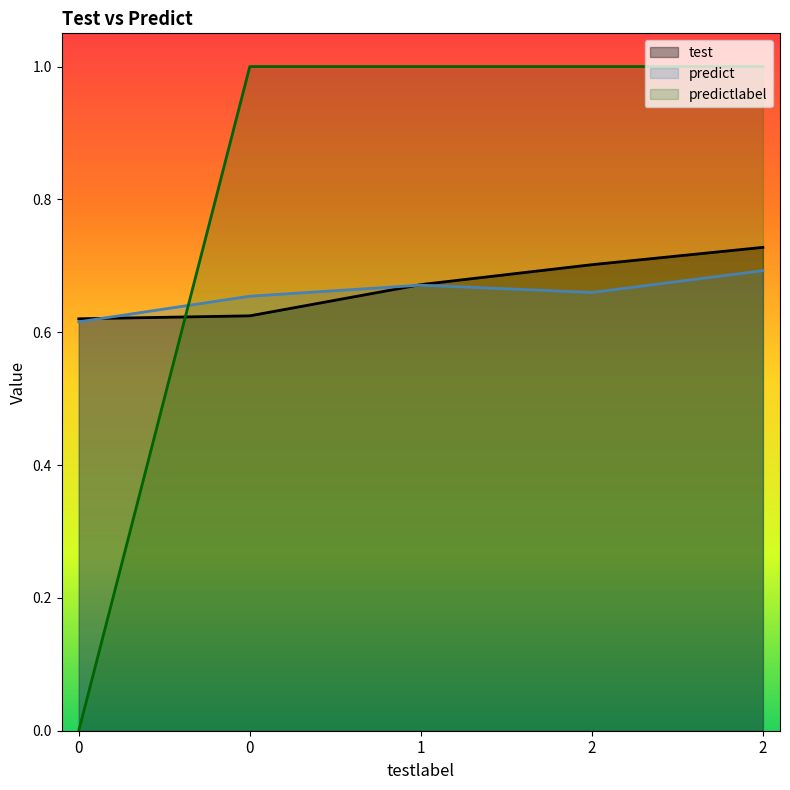

What is the difference between the test values at 1 and 2?

0.1